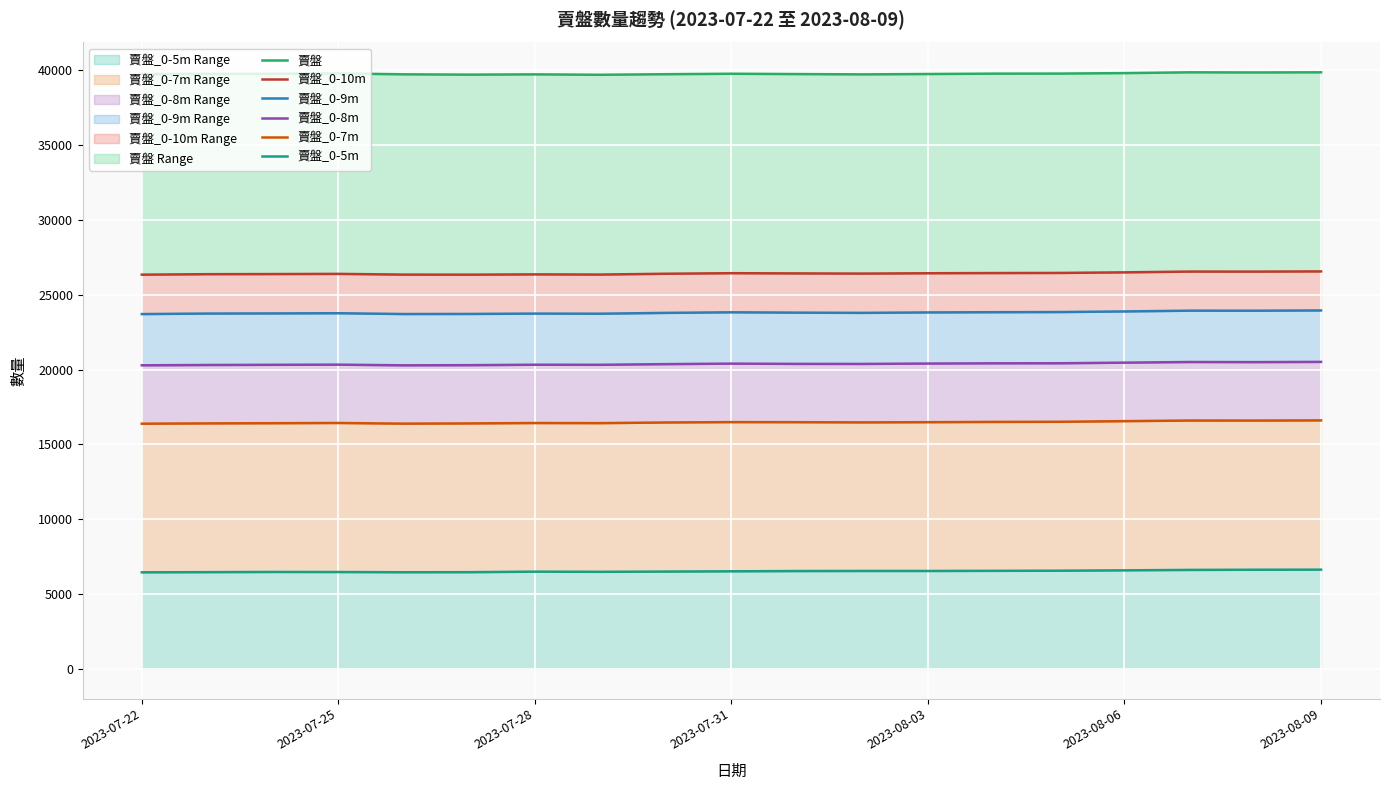

What are all the series names shown in the legend?

賣盤, 賣盤_0-10m, 賣盤_0-9m, 賣盤_0-8m, 賣盤_0-7m, 賣盤_0-5m